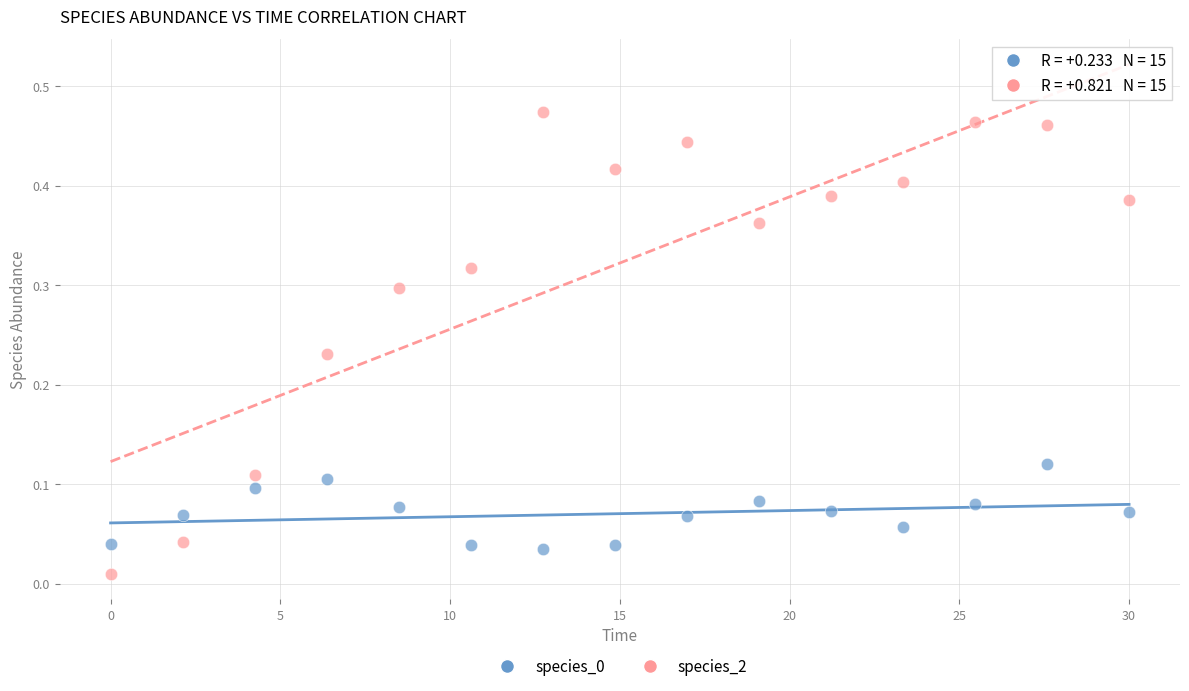

What is the X range (max minus min) for the scatter plot?

30.0